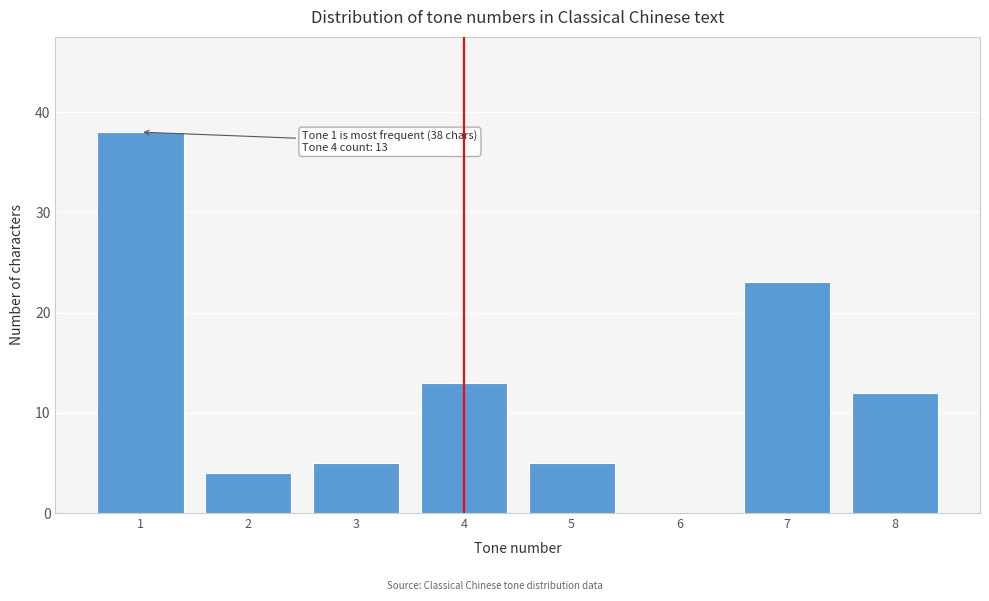

Reading left to right, extract all data points from this chart.

1=38	2=4	3=5	4=13	5=5	6=0	7=23	8=12